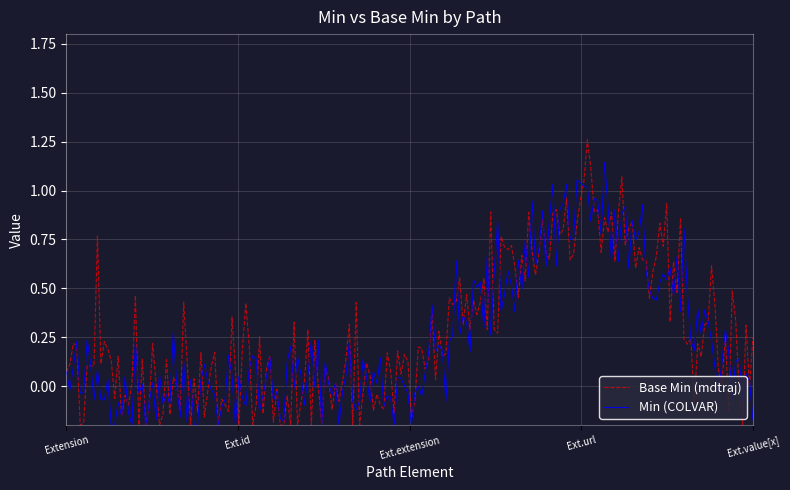

List the series in order of their peak value, lowest first.

Min (COLVAR), Base Min (mdtraj)